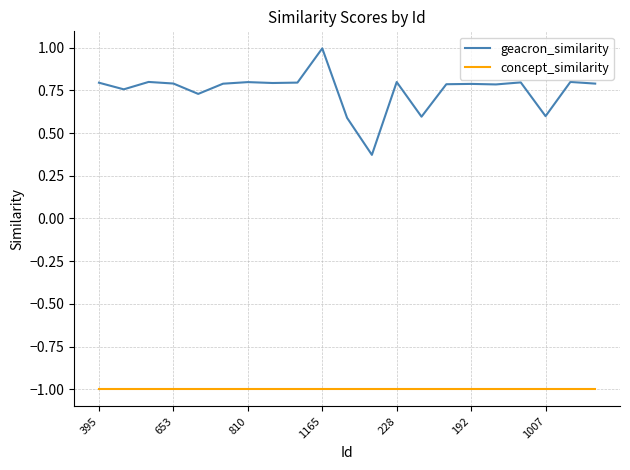

Rank the series by their average value, from lowest to highest.

concept_similarity, geacron_similarity